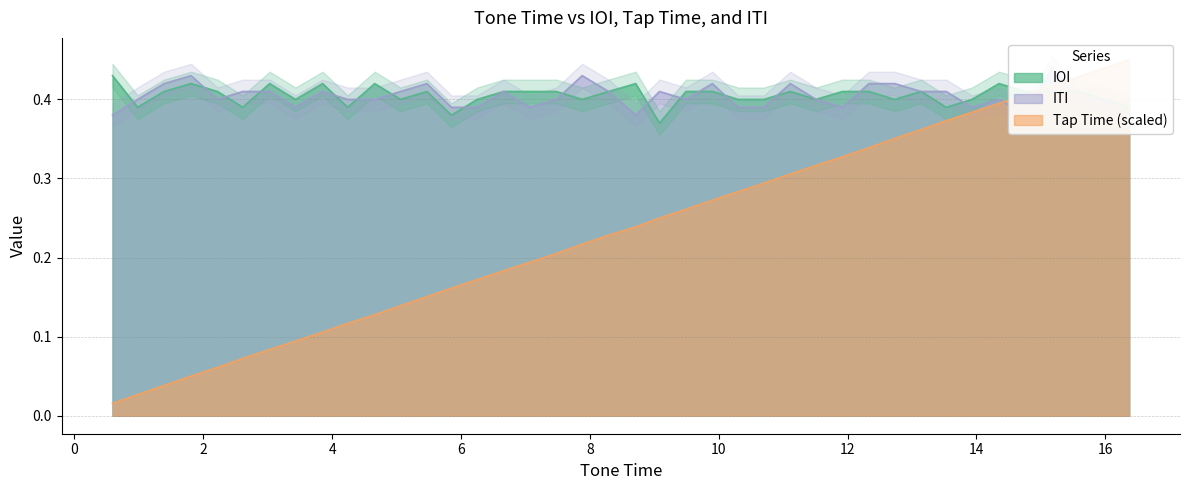

Which series has the largest total across all categories?

IOI